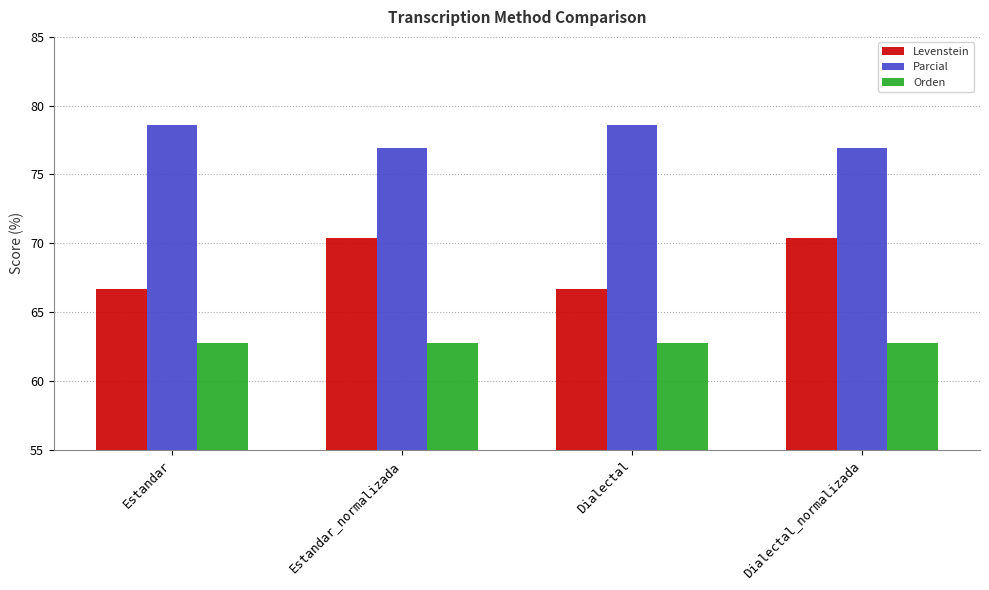

Between Estandar and Dialectal_normalizada, which series saw the biggest shift?

Levenstein